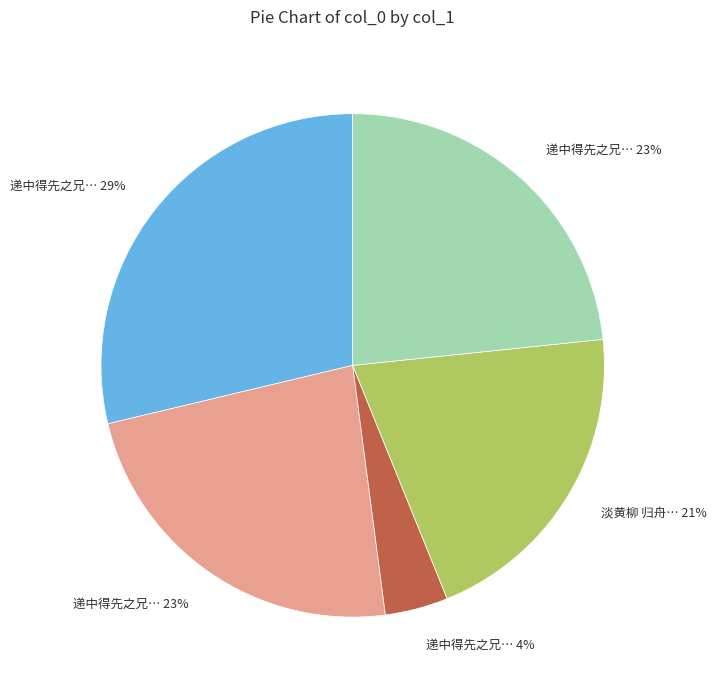

To the nearest percent, what is the difference between the largest and smallest slice percentages?

25%